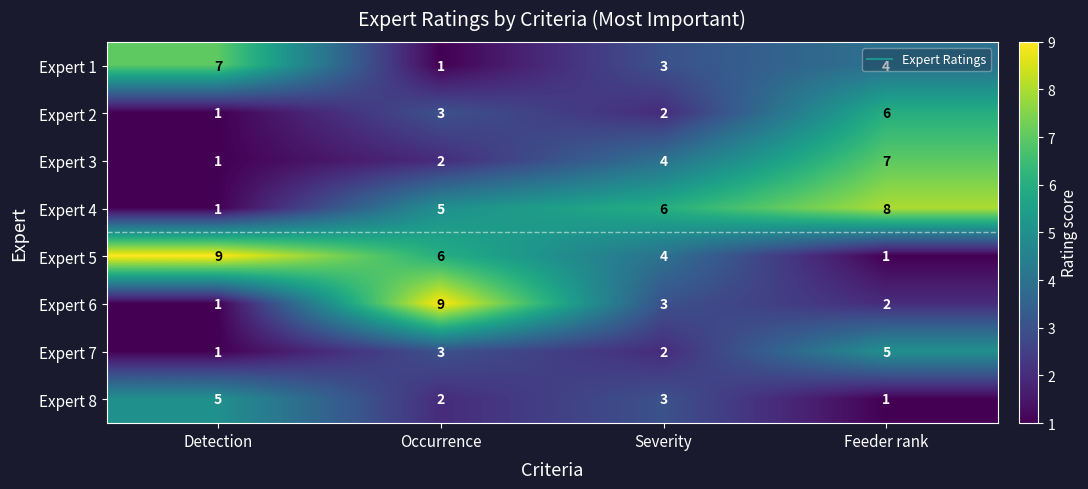

What is the difference between the Expert 5 values at Detection and Occurrence?

3